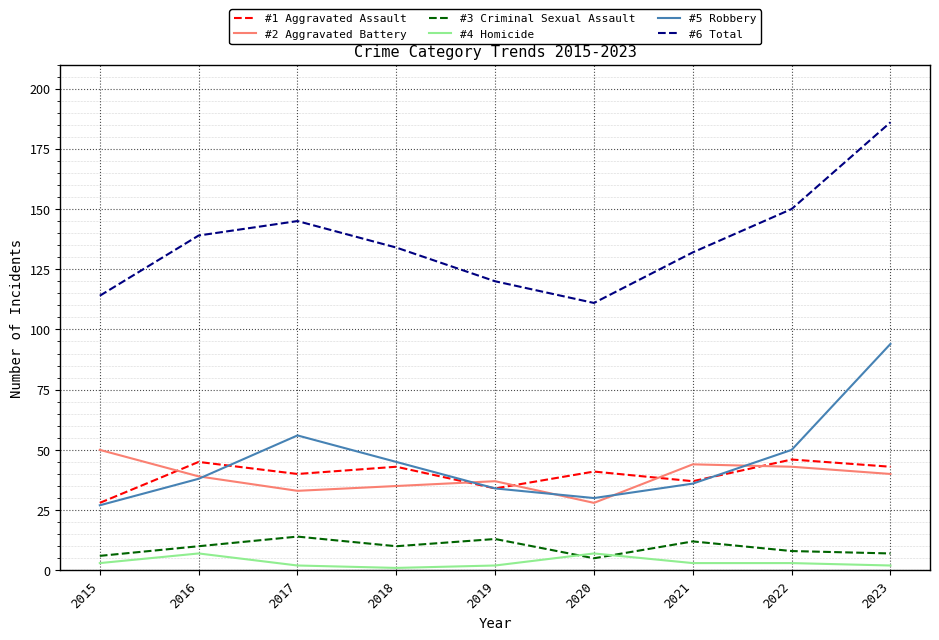

Which series has the widest spread of values?

#6 Total